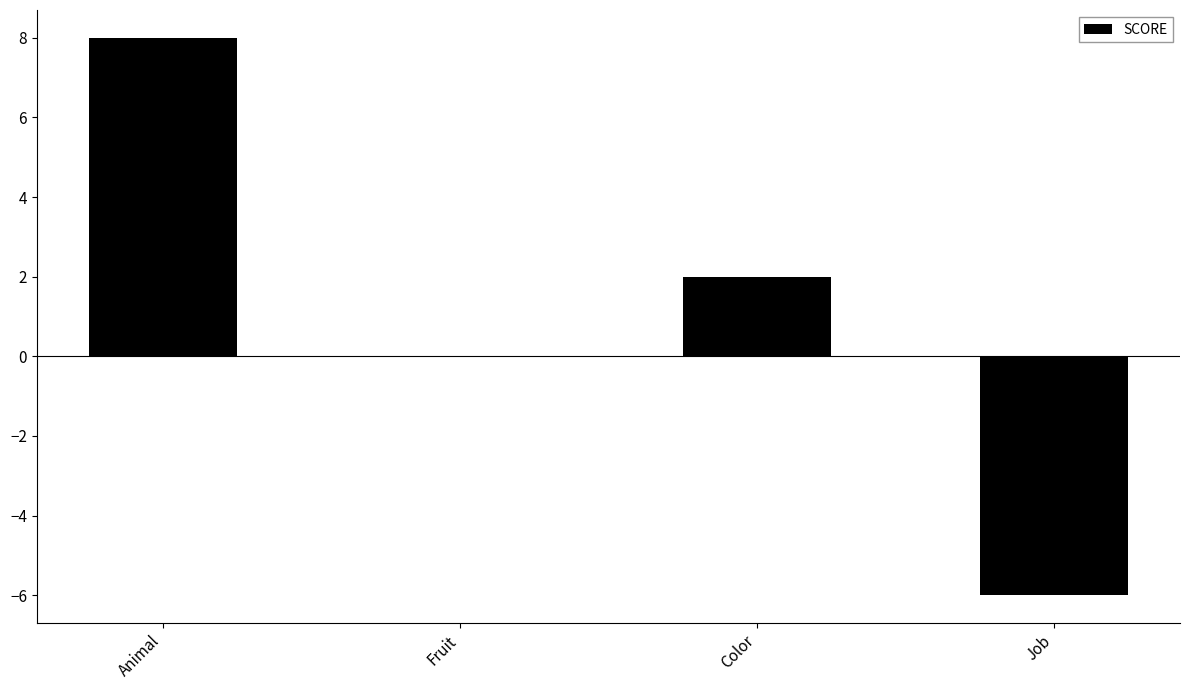

What is the change in value from Animal to Job?

-14